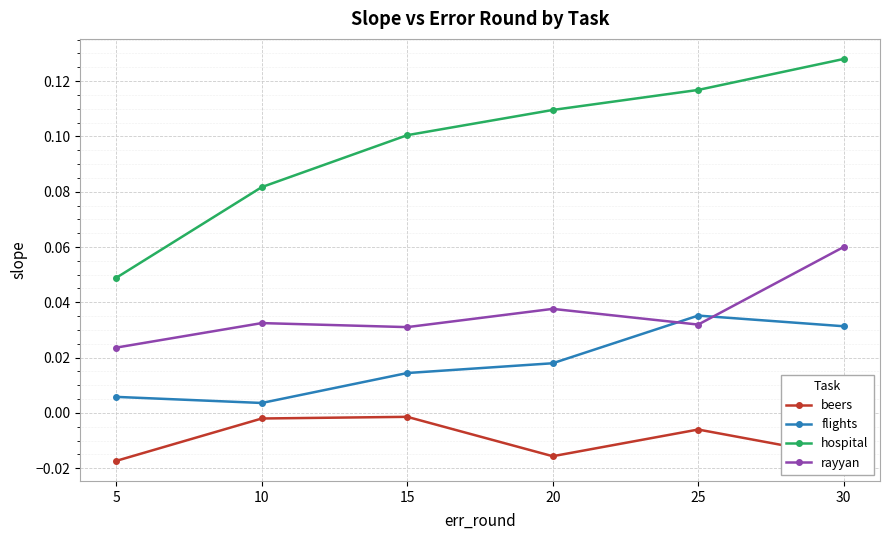

Is the value of rayyan at 15 greater than the value of flights at 15?

Yes